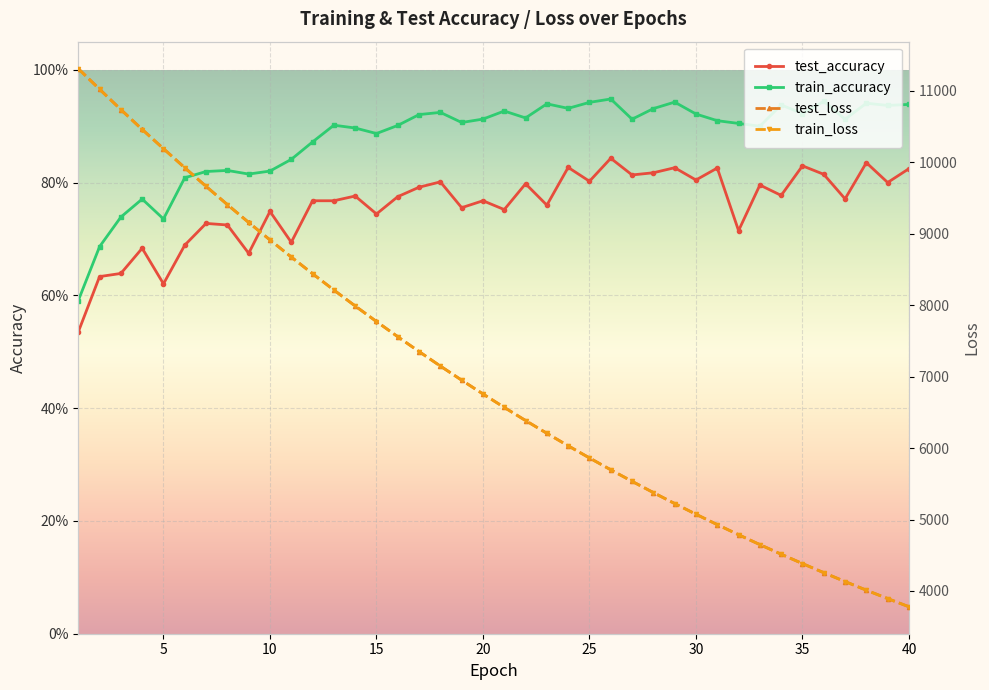

Rank the series at 40 from highest to lowest value.

test_loss, train_loss, train_accuracy, test_accuracy